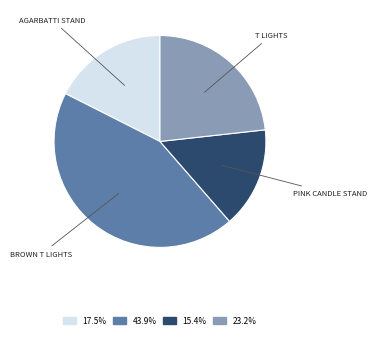

Which slice is the smallest?

PINK CANDLE STAND